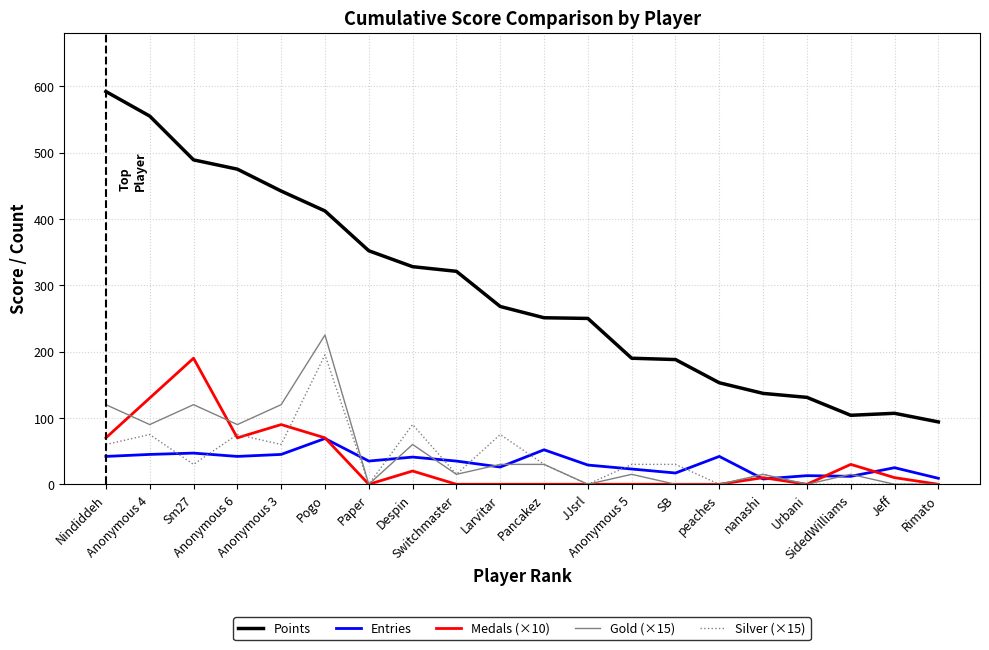

True or false: Points and Gold (×15) cross at least once.

False